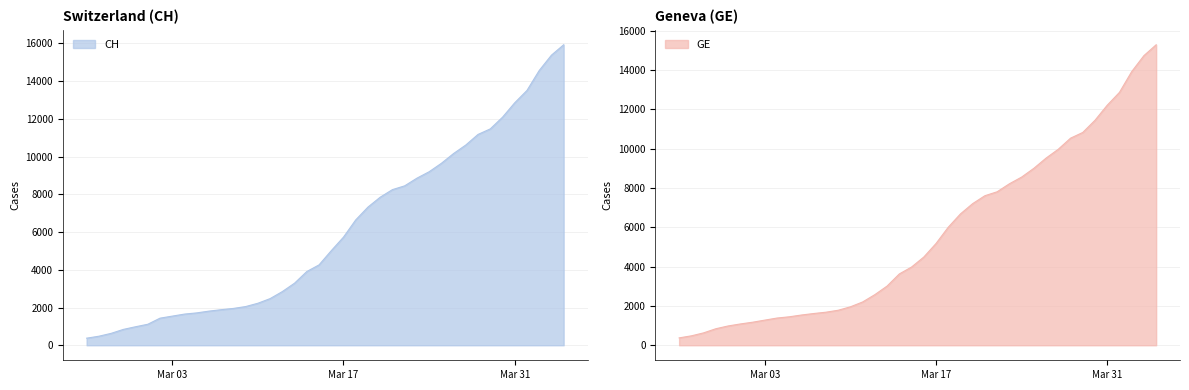

Reading left to right, transcribe all the data shown in this chart.

CH: 375	479	630	840	981	1113	1436	1544	1652	1715	1809	1885	1952	2051	2226	2472	2845	3291	3908	4259	5012	5731	6644	7323	7847	8249	8449	8855	9196	9642	10162	10613	11175	11467	12086	12852	13505	14561	15375	15926
GE: 375	479	630	840	981	1083	1171	1278	1384	1447	1538	1614	1681	1780	1955	2201	2574	3010	3627	3978	4485	5174	6002	6681	7205	7607	7807	8213	8554	9000	9520	9971	10533	10825	11444	12210	12863	13919	14733	15284